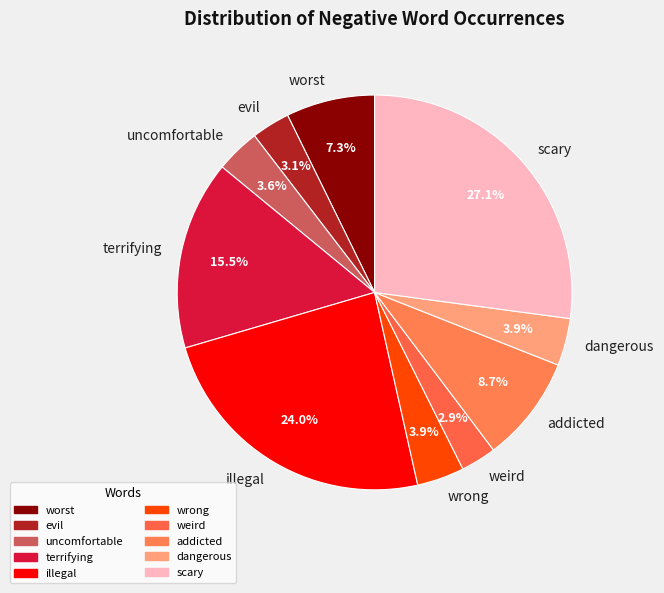

Which has a higher value, illegal or dangerous?

illegal